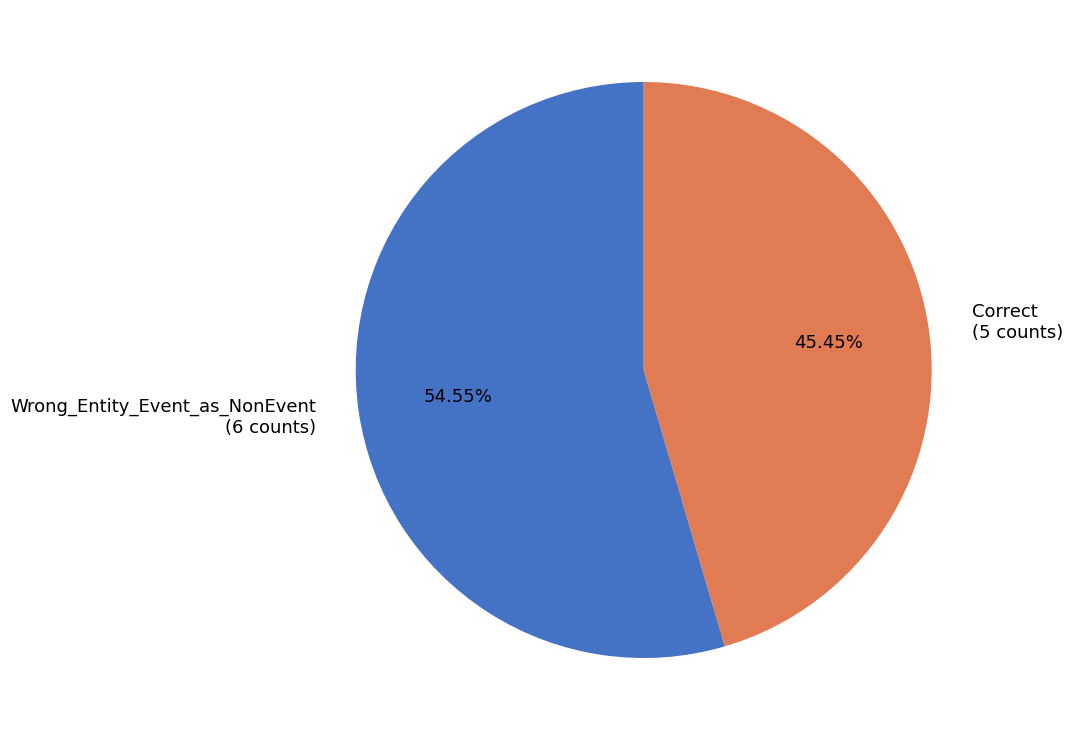

To the nearest percent, what portion does Wrong_Entity_Event_as_NonEvent represent?

55%